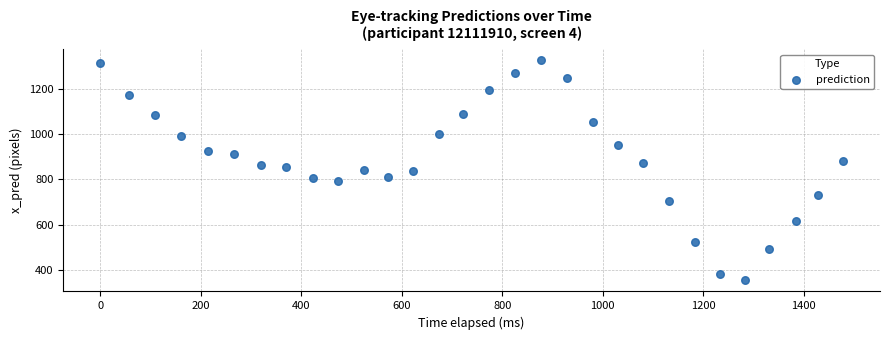

What is the range of X values (max minus min)?

1478.0